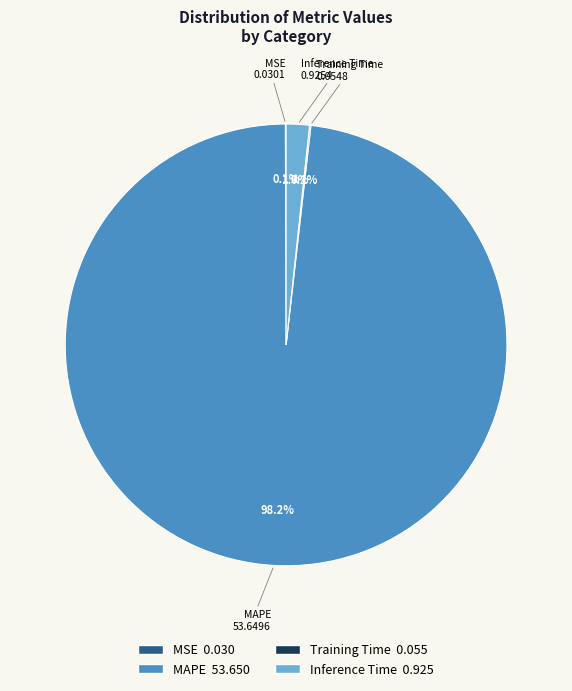

How much of the chart is everything except Inference Time?

98.3%